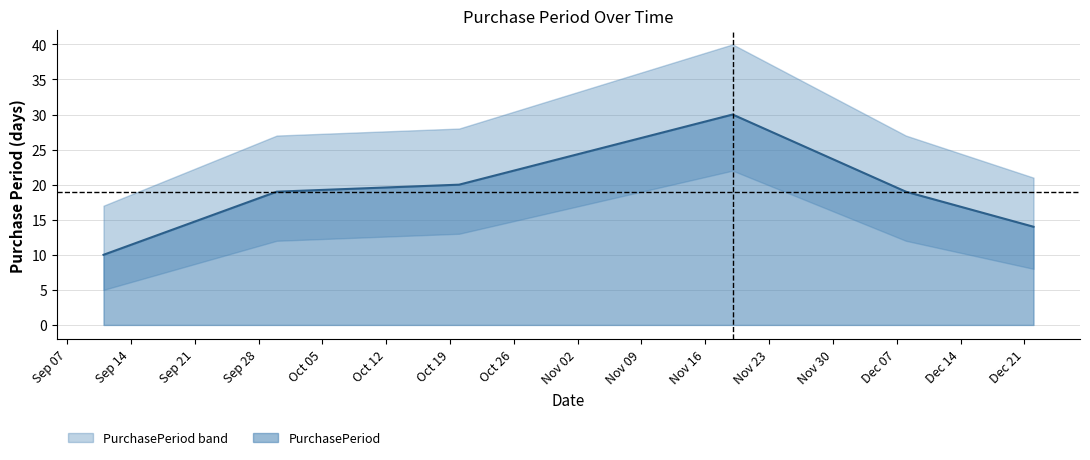

Rank the categories by value from highest to lowest.

2015-11-19, 2015-10-20, 2015-09-30, 2015-12-08, 2015-12-22, 2015-09-11